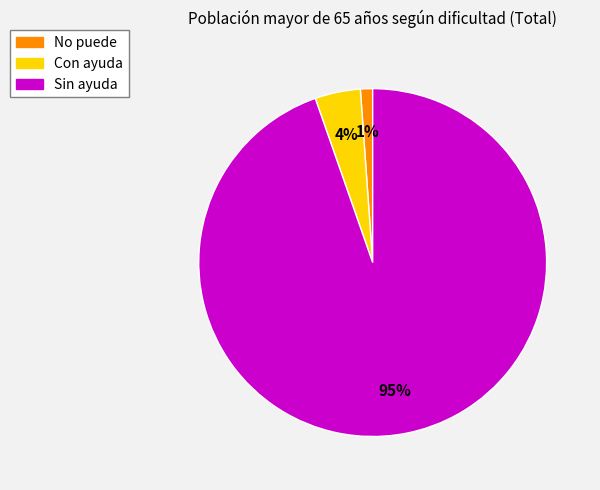

To the nearest percent, what is the difference between the No puede and Sin ayuda slice percentages?

94%